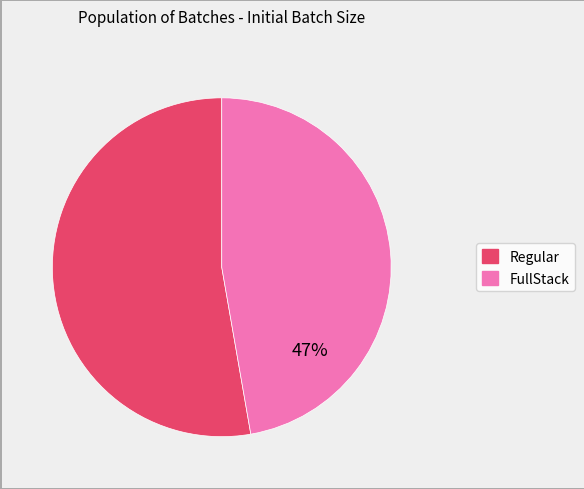

Does any single category account for the majority?

Yes